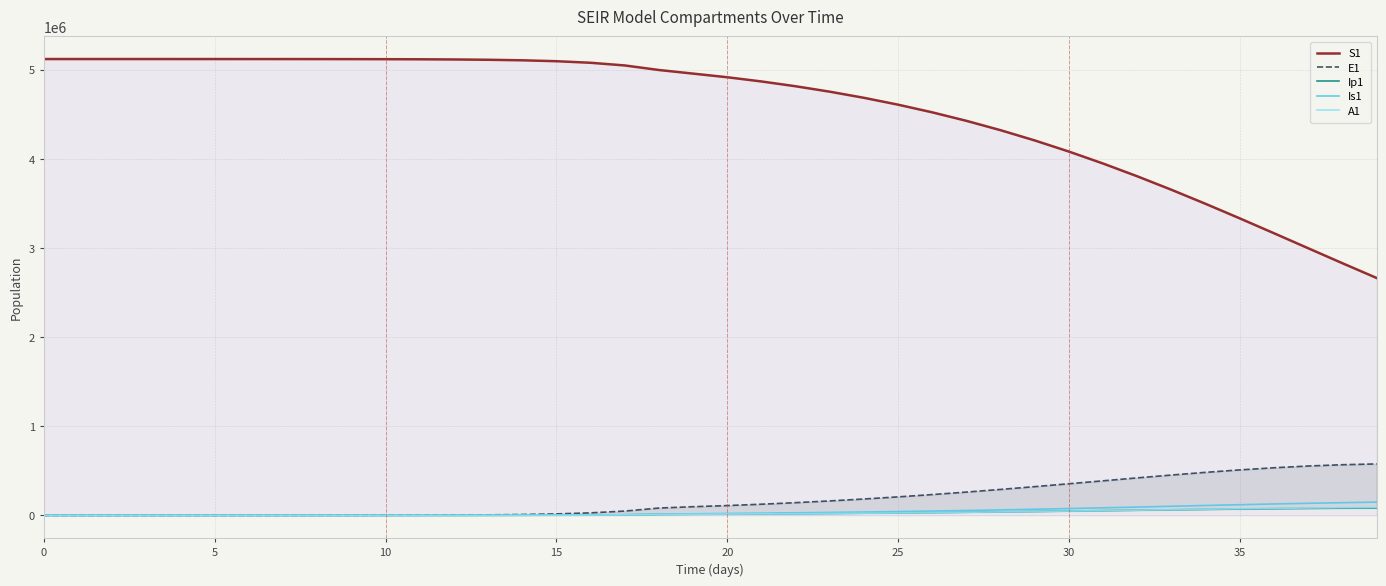

Which has a higher value, 14 or 32?

14